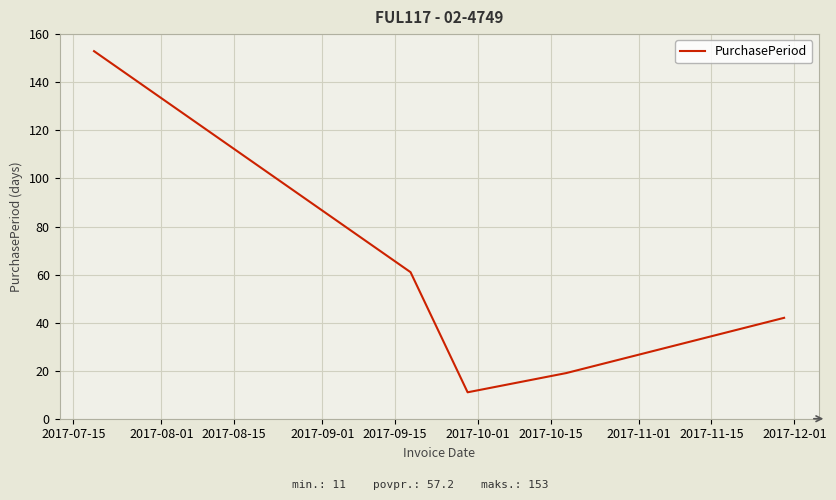

What is the average value?

57